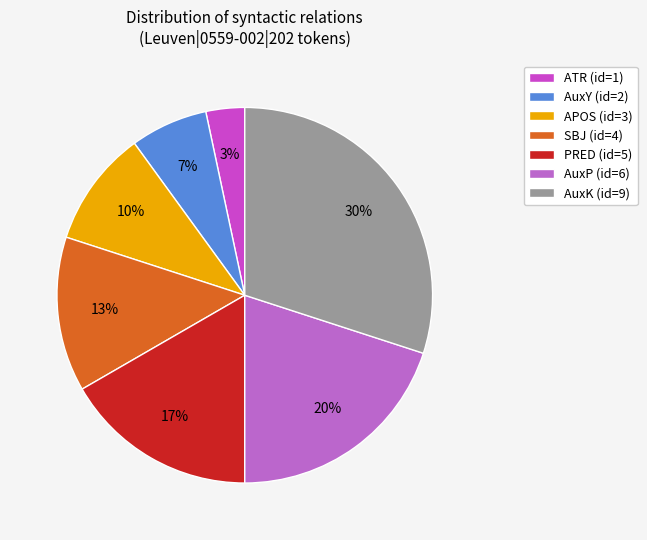

Which category has the biggest portion of the pie?

AuxK (id=9)